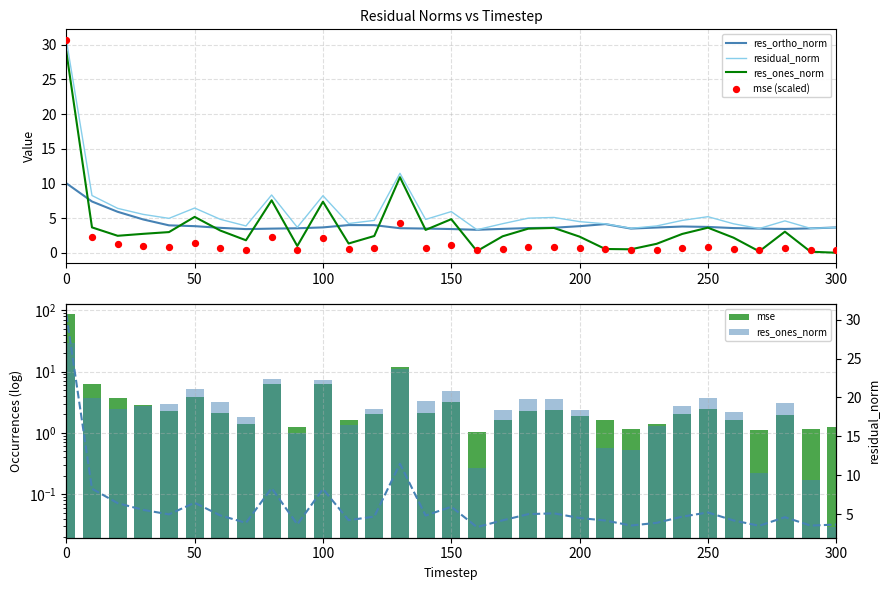

Which series reaches the maximum Y coordinate?

mse